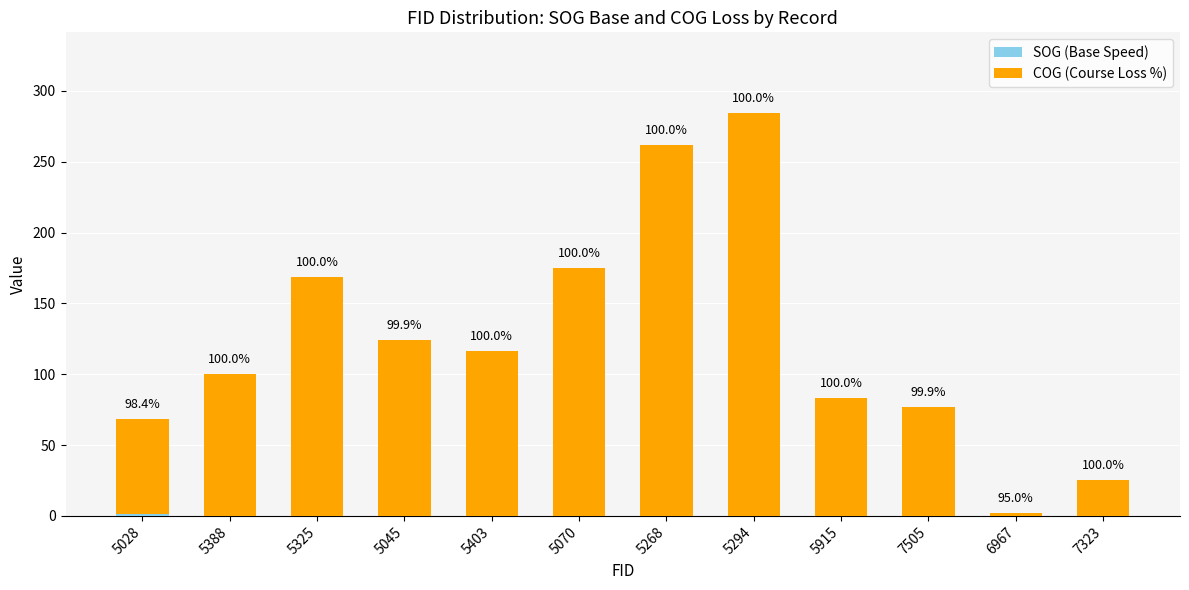

At which category is the sum across all series the highest?

5294